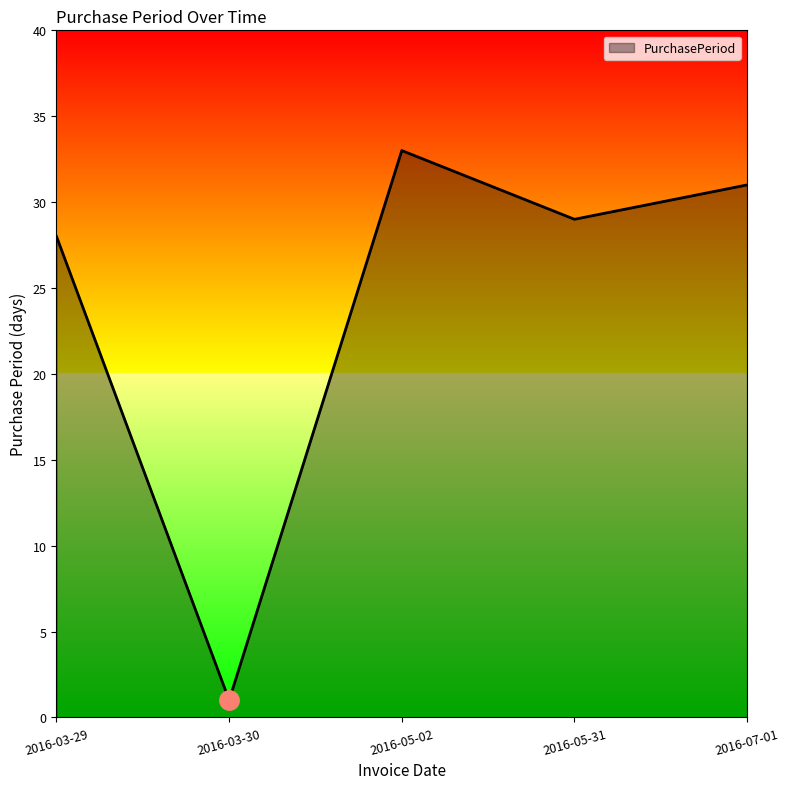

How many series are shown in this chart?

1